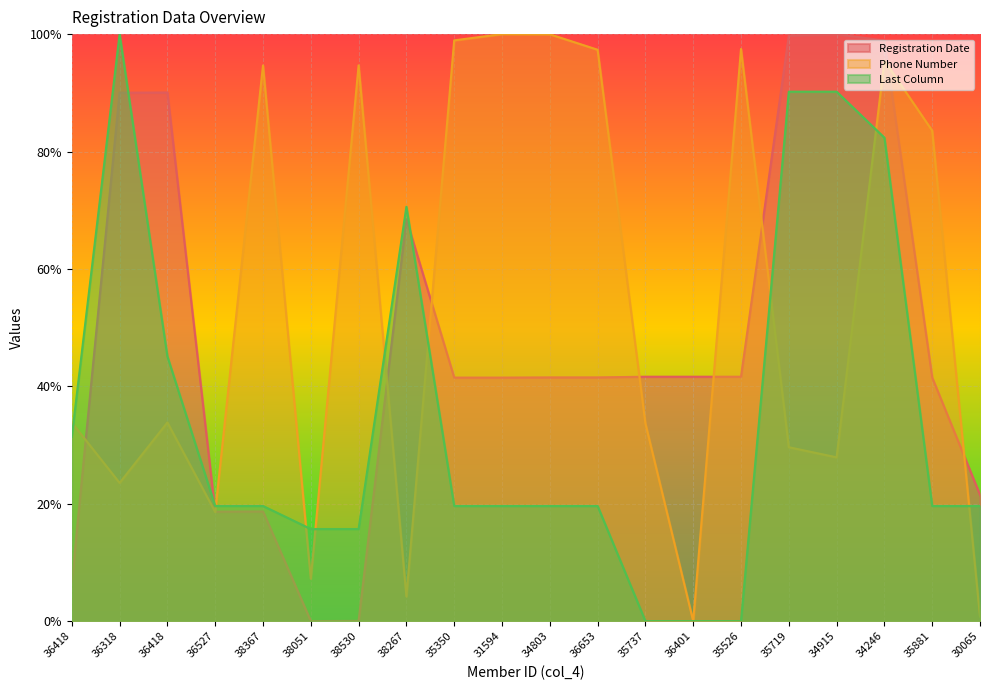

The value of Last Column at 36527 is 0.3. True or false?

False